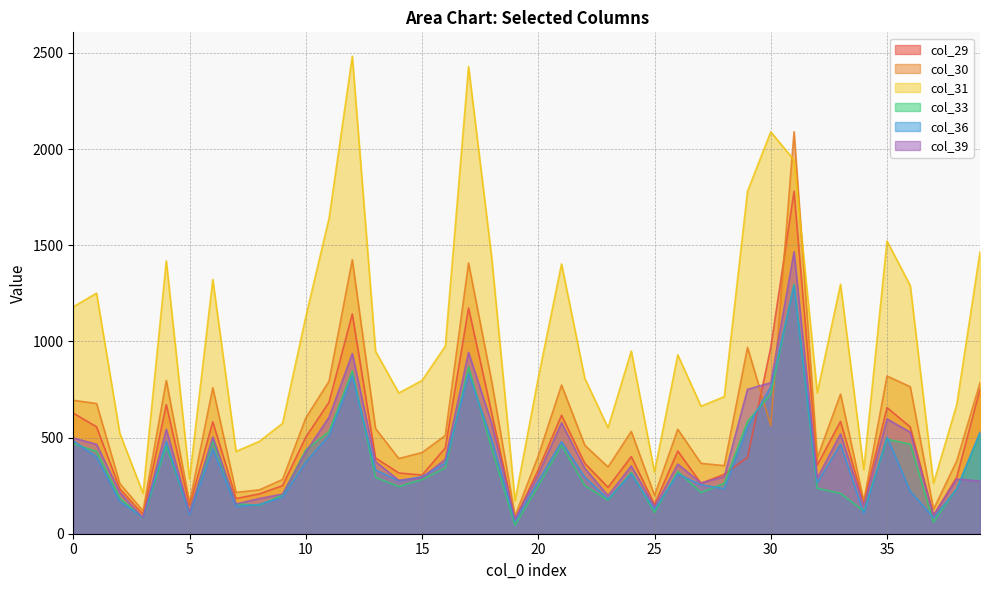

What is the value of the col_36 point at the 36th from the left?

503